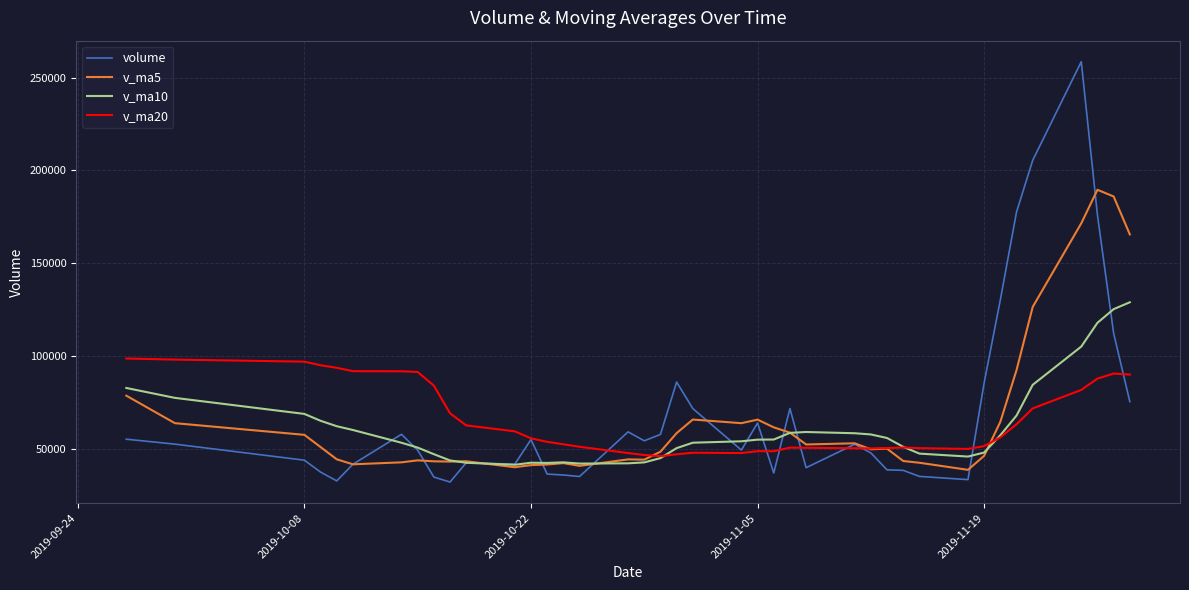

Rank the series by their maximum value, from highest to lowest.

volume, v_ma5, v_ma10, v_ma20